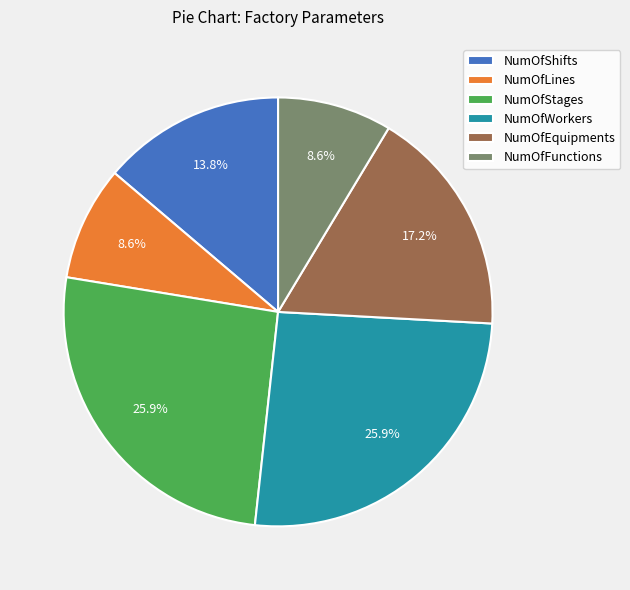

What portion of the pie excludes NumOfFunctions?

91.4%